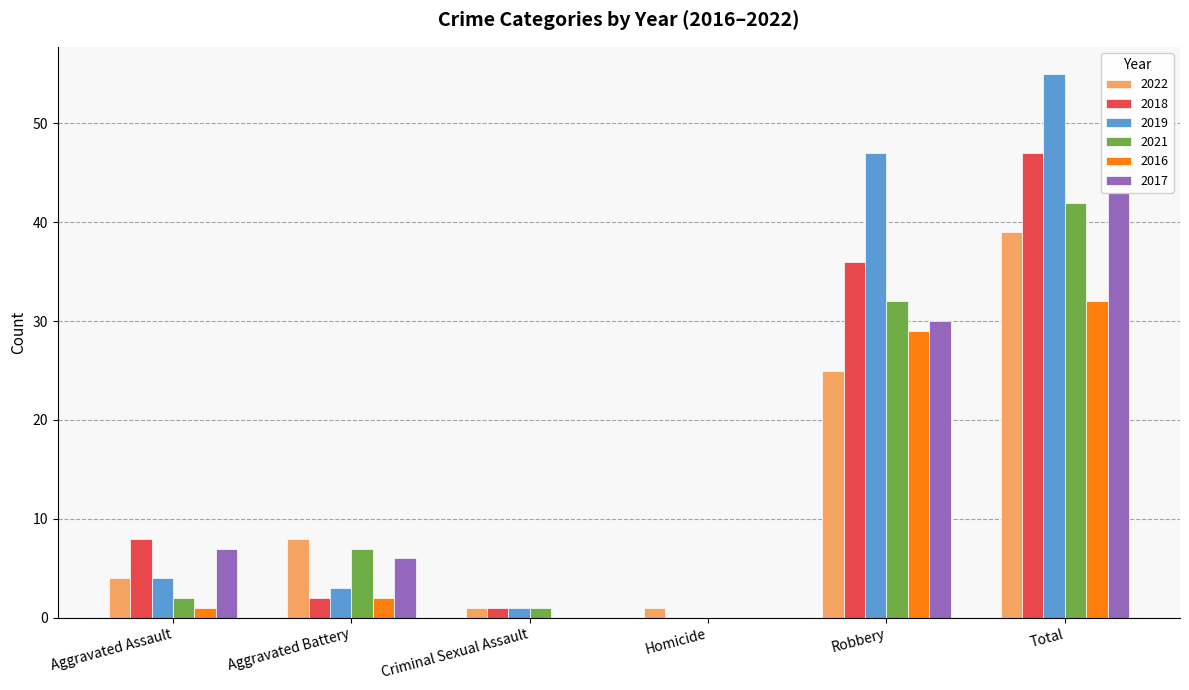

What is the sum of all 2021 values?

84